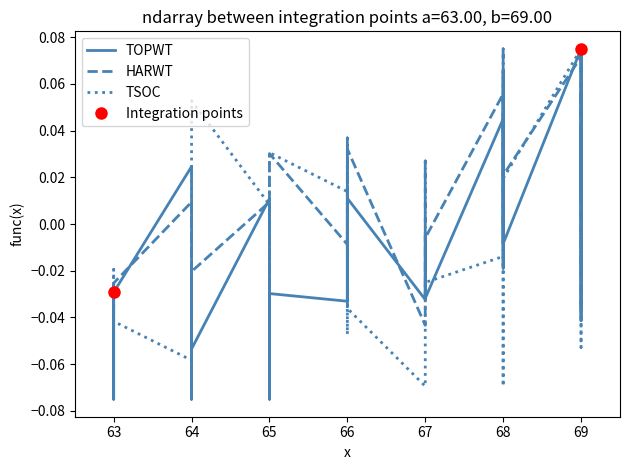

Which category has the lowest value in the TSOC series?

64